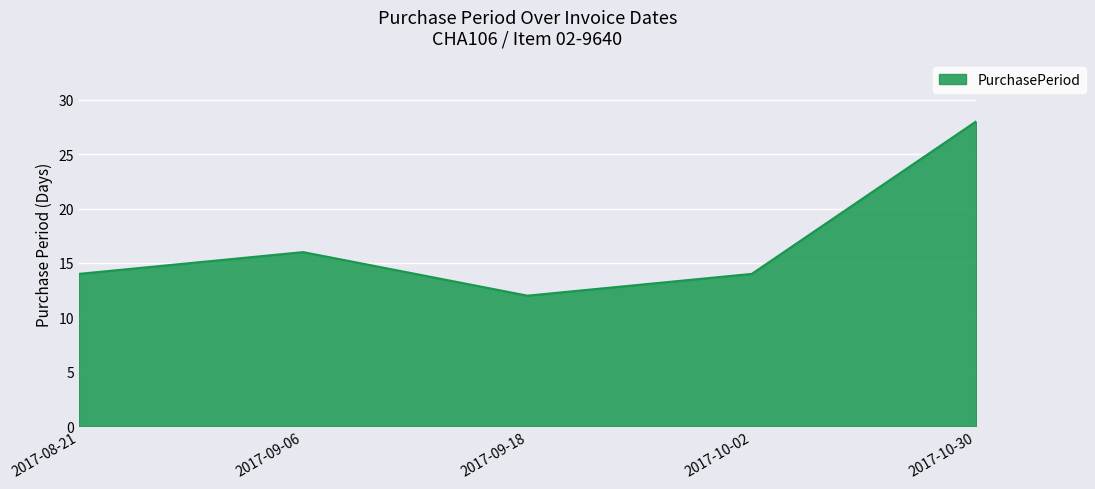

What is the sum of the values at 2017-09-06 and 2017-10-02?

30